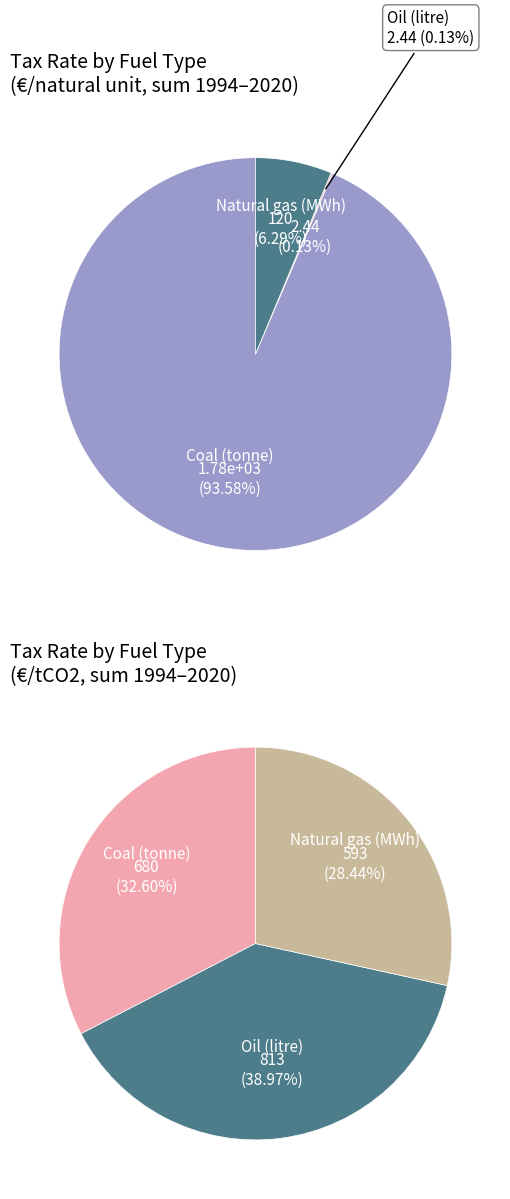

True or false: 3 accounts for 1% of the total.

False